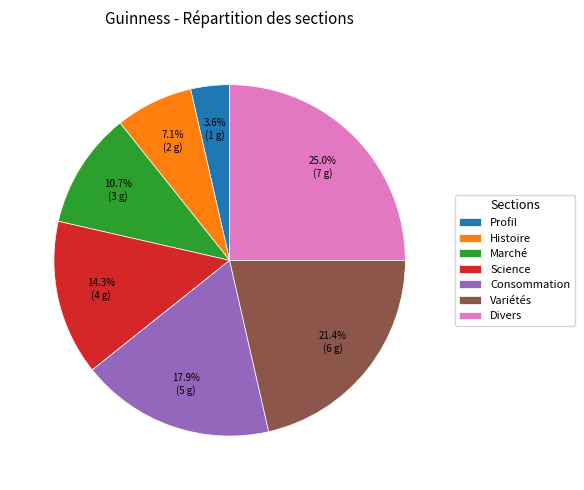

What percentage is the Divers slice, to the nearest percent?

25%